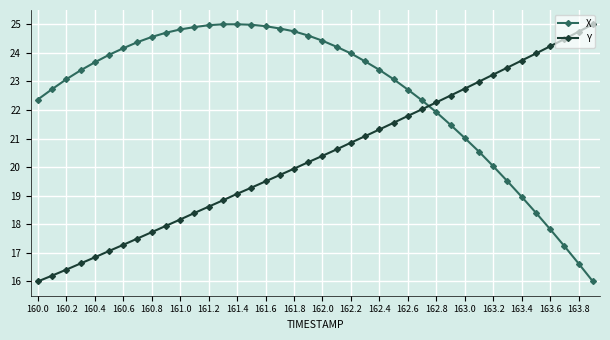

List the series in order of their overall mean, highest first.

X, Y